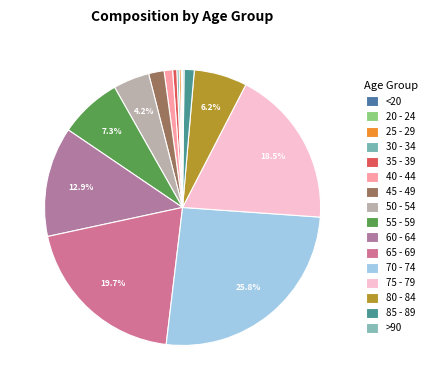

True or false: 45 - 49 accounts for 11% of the total.

False